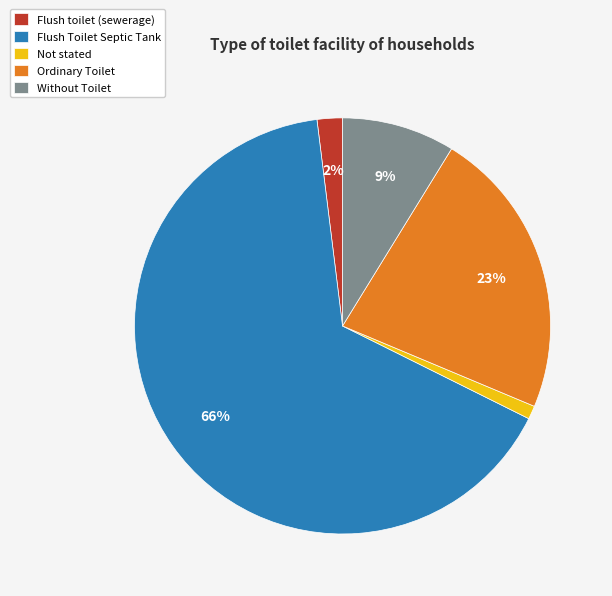

Is the sum of Ordinary Toilet and Flush toilet (sewerage) greater than half?

No